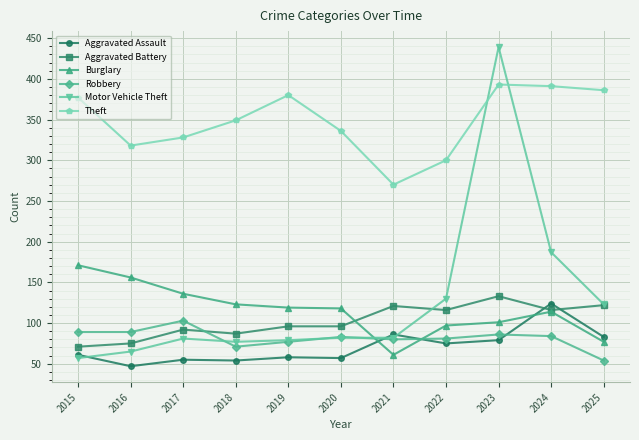

What is the maximum value for Theft?

393